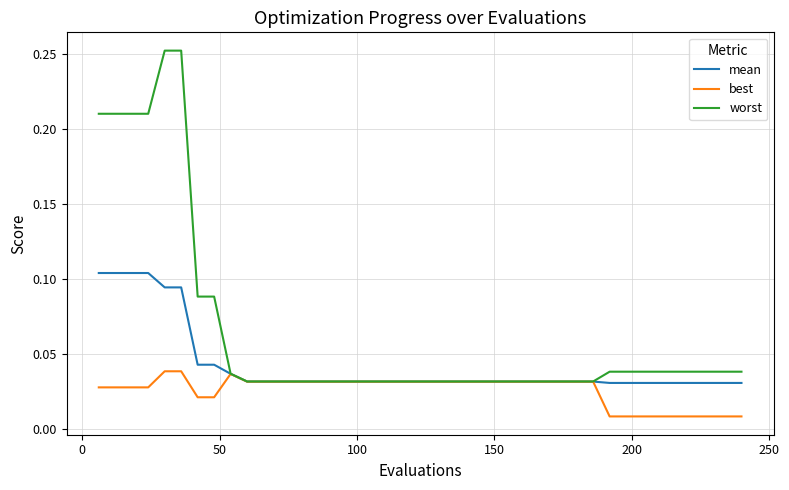

List the series in order of their overall mean, highest first.

worst, mean, best